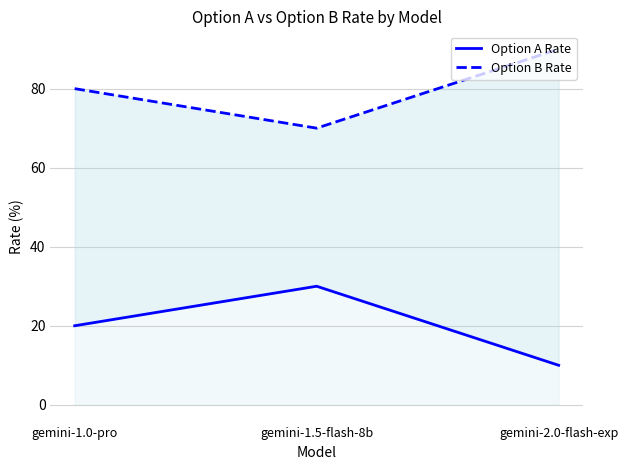

What is the highest value of the Option A Rate series?

30